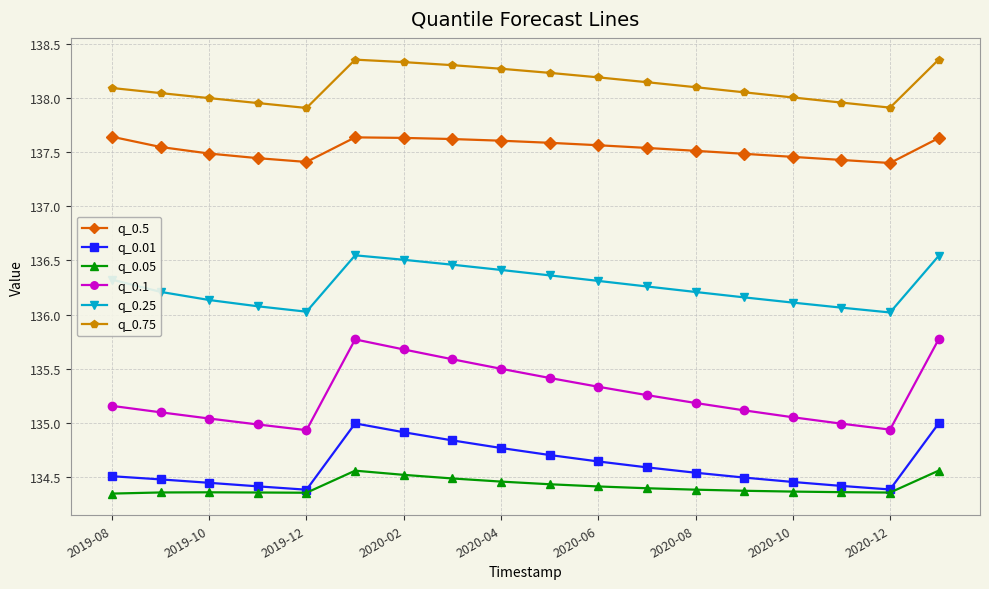

True or false: q_0.1 has more than 0 points higher than both neighbors.

True